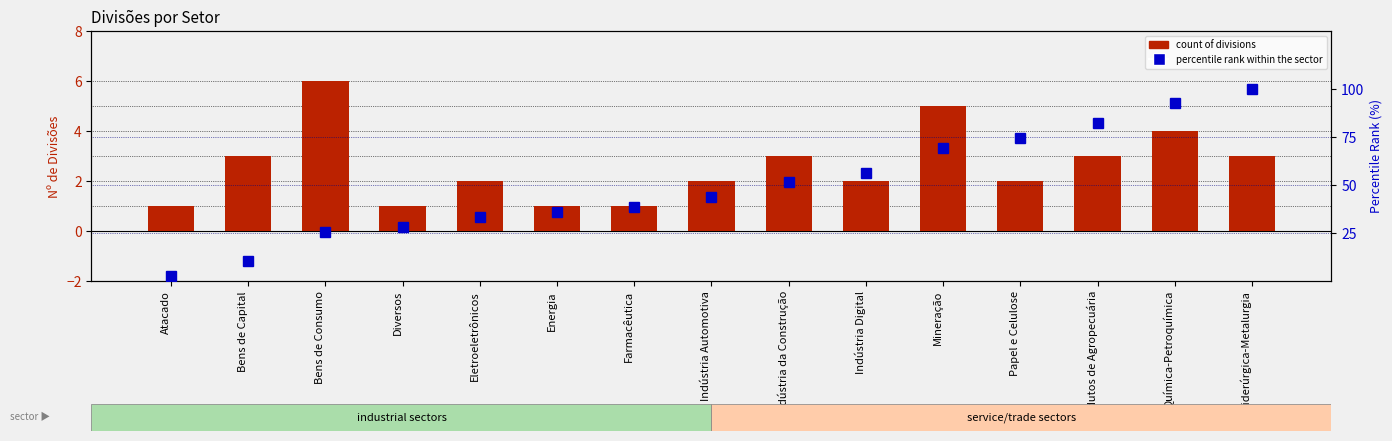

Reading right to left, what are all the values shown in this chart?

count of divisions: Siderúrgica-Metalurgia=3.0	Química-Petroquímica=4.0	Produtos de Agropecuária=3.0	Papel e Celulose=2.0	Mineração=5.0	Indústria Digital=2.0	Indústria da Construção=3.0	Indústria Automotiva=2.0	Farmacêutica=1.0	Energia=1.0	Eletroeletrônicos=2.0	Diversos=1.0	Bens de Consumo=6.0	Bens de Capital=3.0	Atacado=1.0
percentile rank within the sector: Siderúrgica-Metalurgia=100.0	Química-Petroquímica=92.3	Produtos de Agropecuária=82.1	Papel e Celulose=74.4	Mineração=69.2	Indústria Digital=56.4	Indústria da Construção=51.3	Indústria Automotiva=43.6	Farmacêutica=38.5	Energia=35.9	Eletroeletrônicos=33.3	Diversos=28.2	Bens de Consumo=25.6	Bens de Capital=10.3	Atacado=2.6